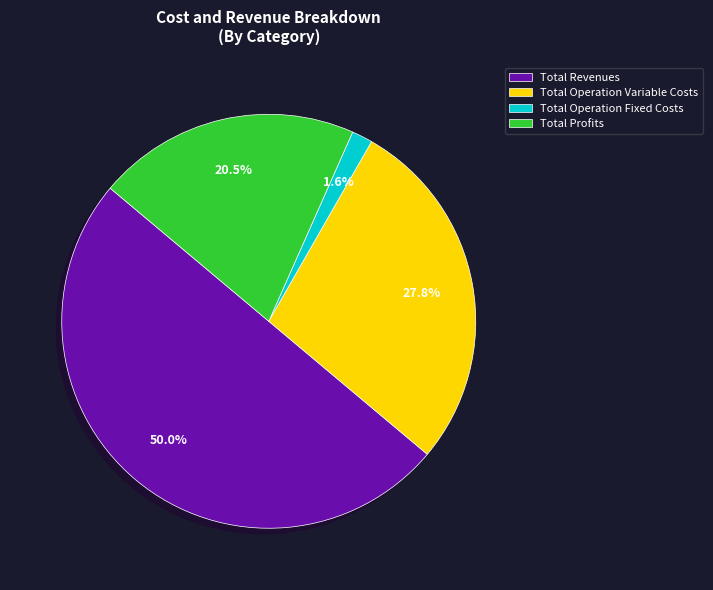

Which slice is the smallest?

Total Operation Fixed Costs